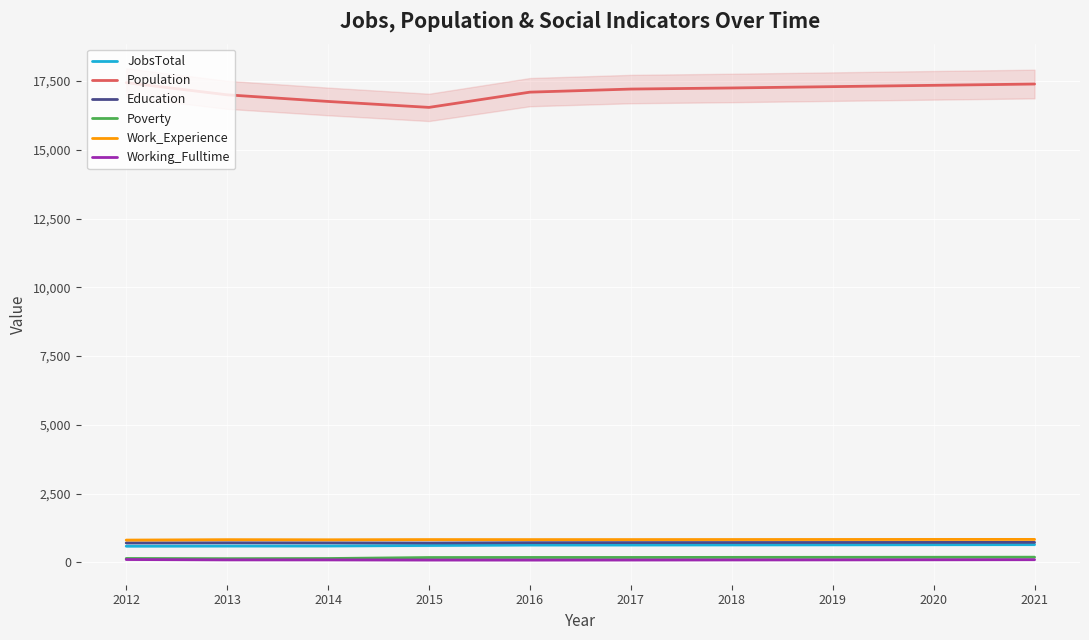

True or false: Working_Fulltime has a value of 93 at 2018.

True